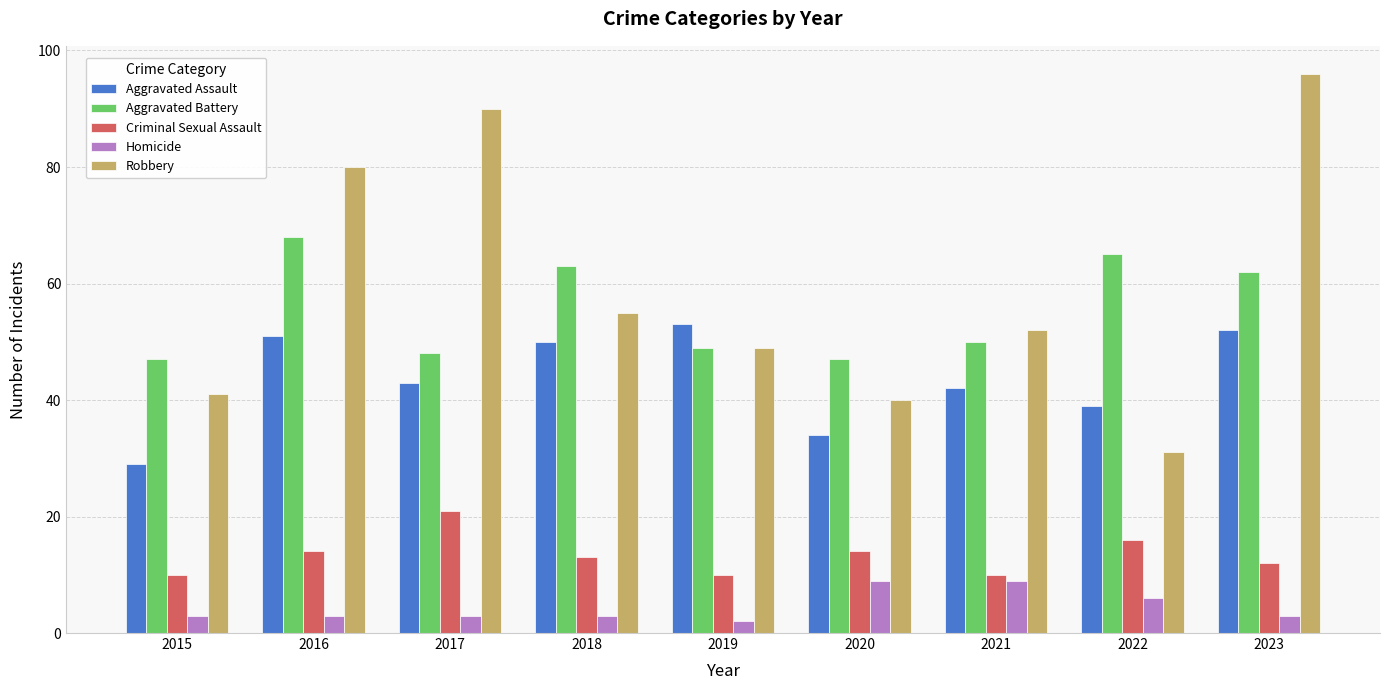

How many groups of bars are there?

9